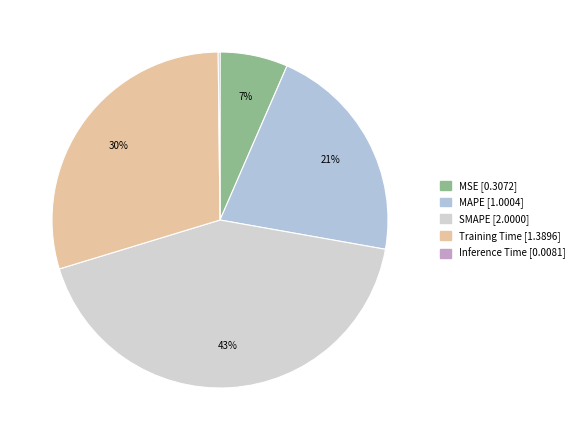

What is the total percentage of Inference Time and MAPE?

21.4%